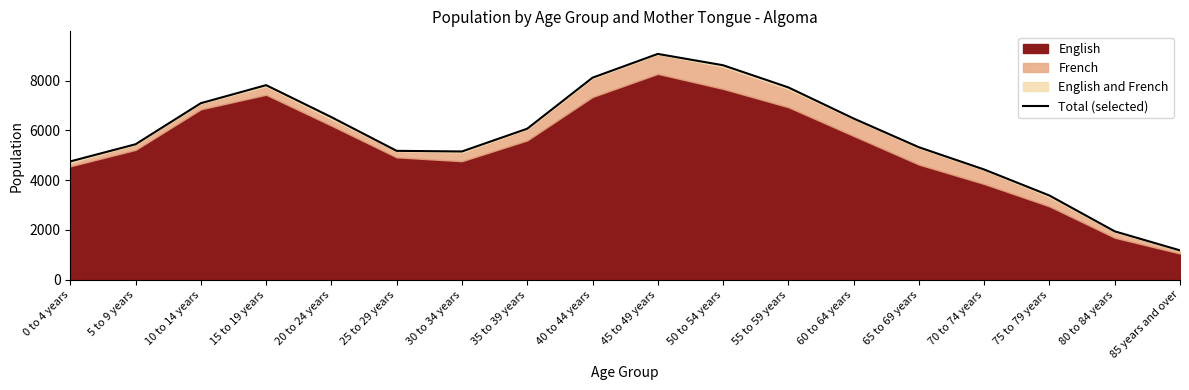

What is the change in value from 30 to 34 years to 40 to 44 years?

+2965